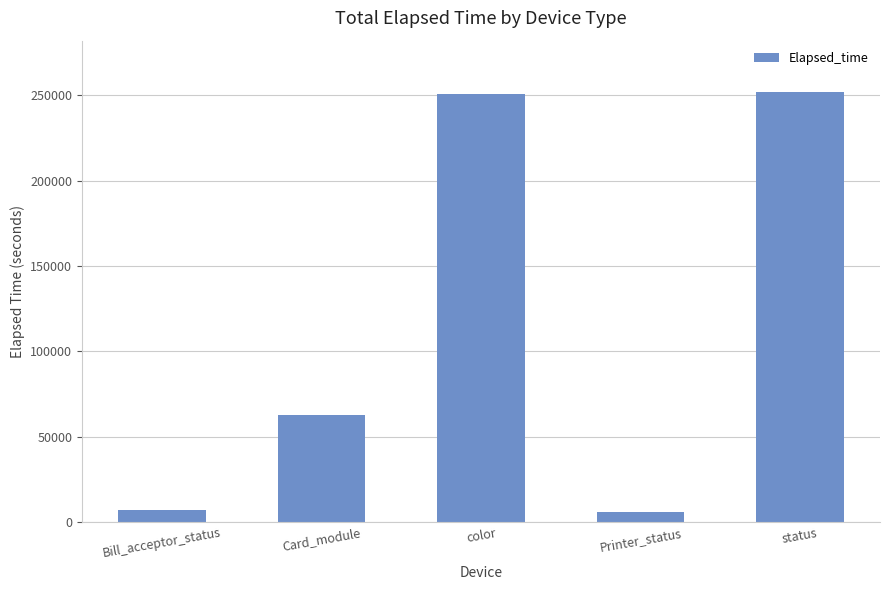

What is the difference between the maximum and second lowest values?

244921